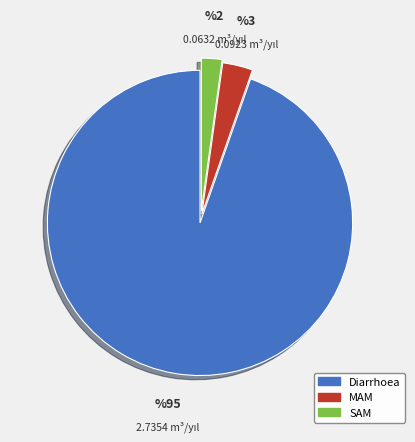

What is the majority slice?

Diarrhoea